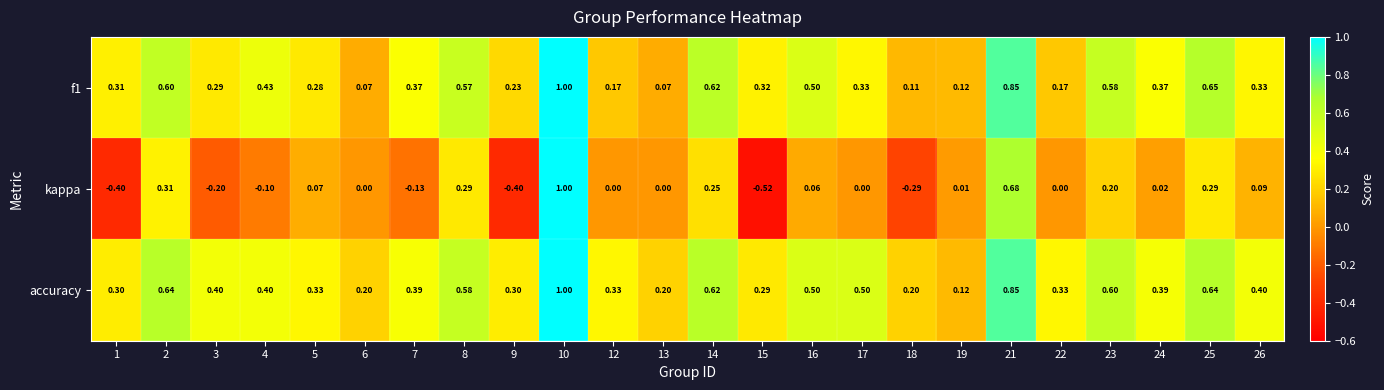

Which series has the largest range (max minus min)?

kappa